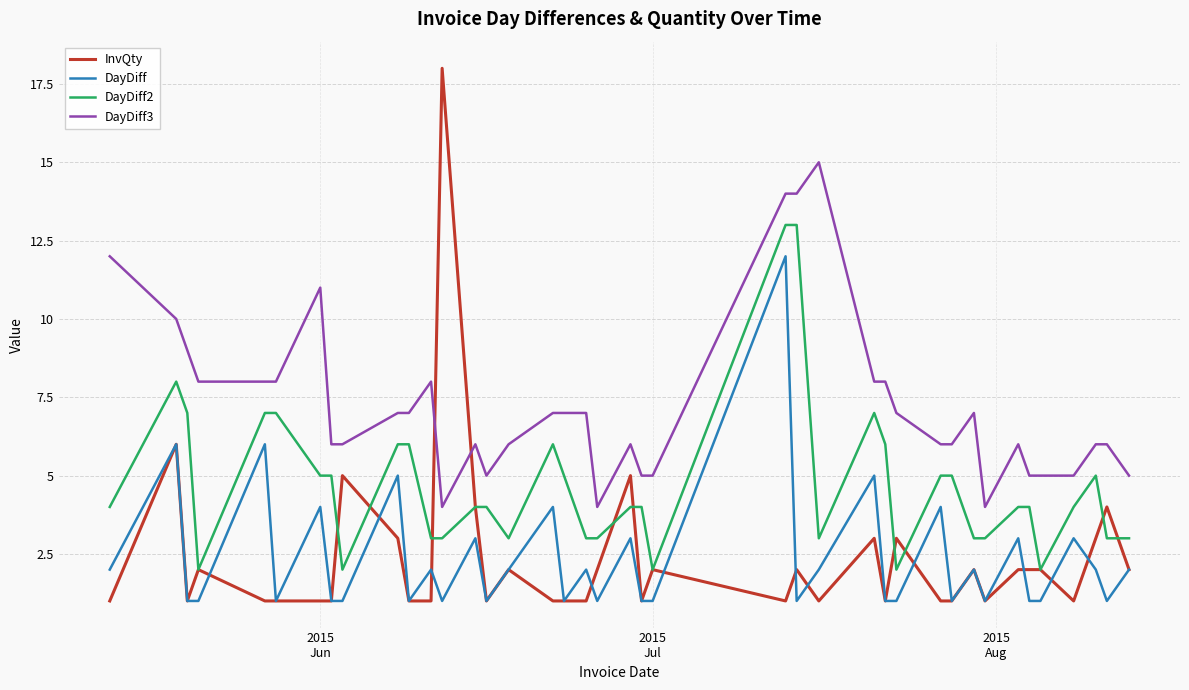

List the series in order of their peak value, highest first.

InvQty, DayDiff3, DayDiff2, DayDiff